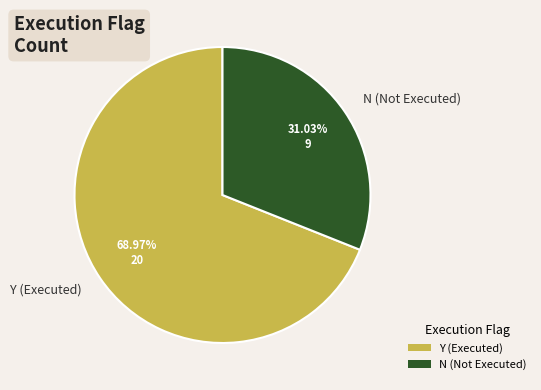

Which has a higher value, Y (Executed) or N (Not Executed)?

Y (Executed)